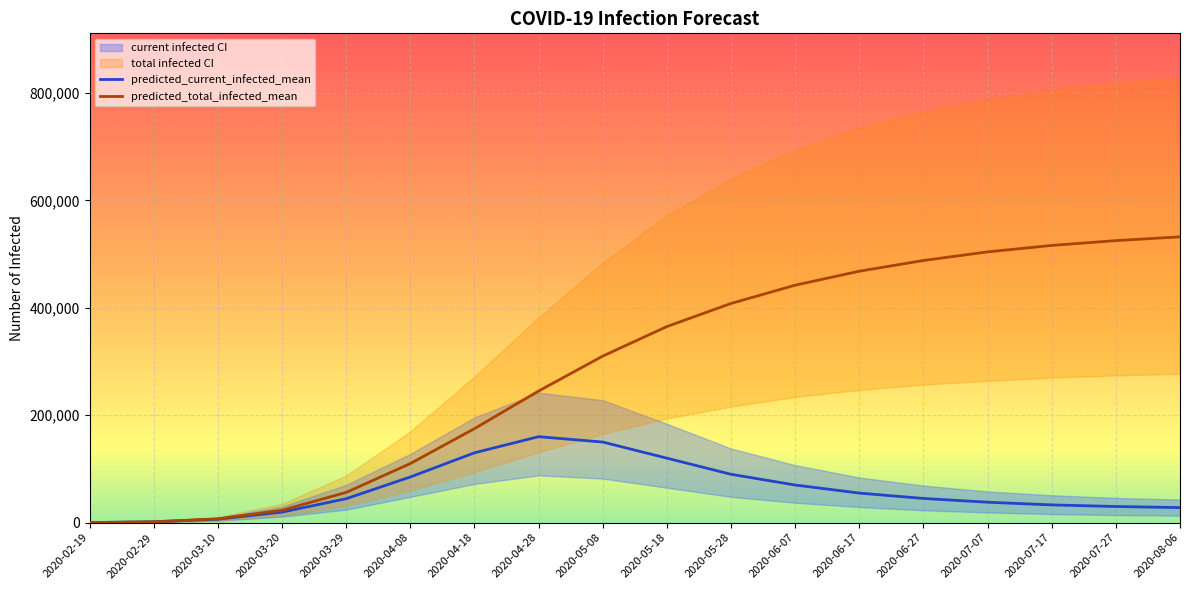

What is the minimum value shown in the chart?

57